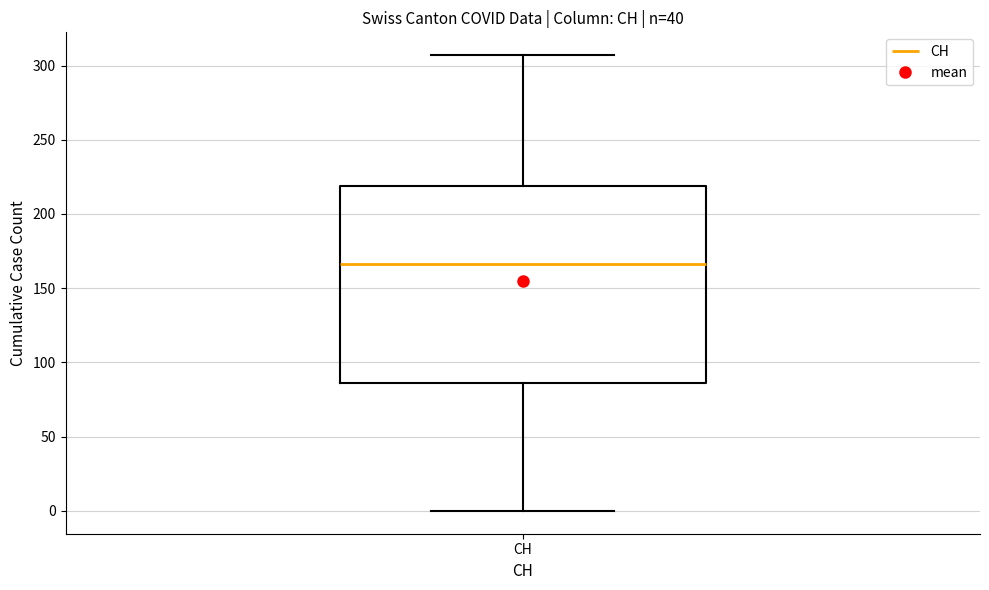

Where does the median line of the box for CH sit on the y-axis? The values are not printed on the chart, so give them approximately, as read against the axis.

165